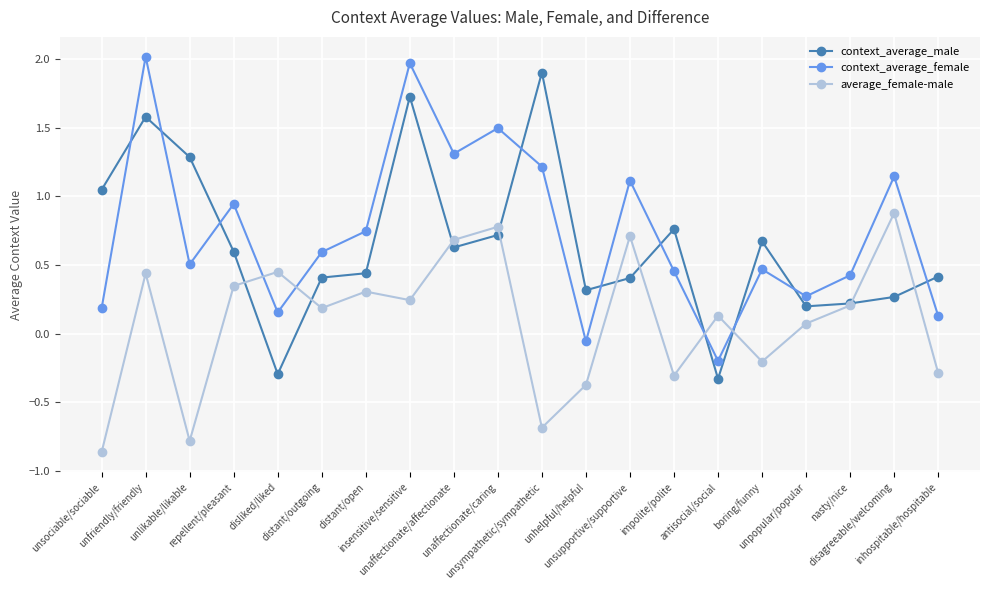

Where do context_average_female and context_average_male first cross each other?

unsociable/sociable and unfriendly/friendly